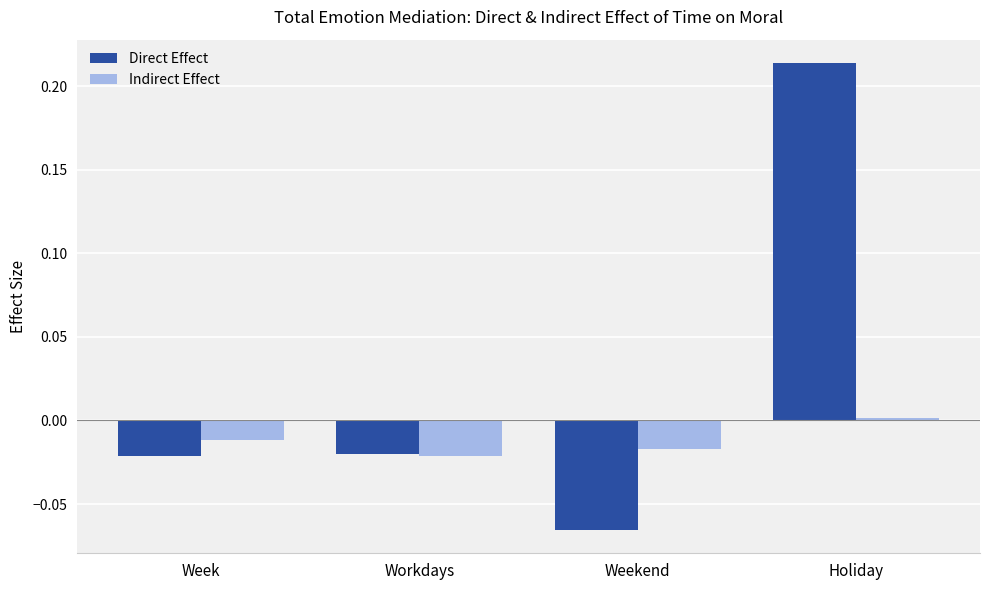

What position from the right is Weekend?

2